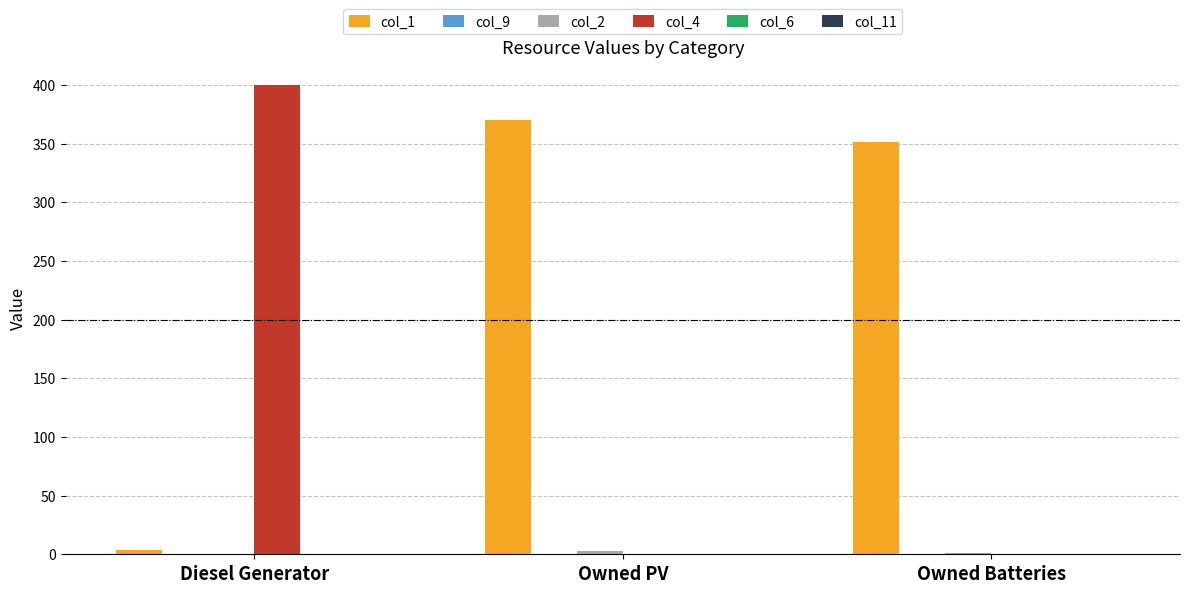

Which series changed the most between Diesel Generator and Owned PV?

col_4